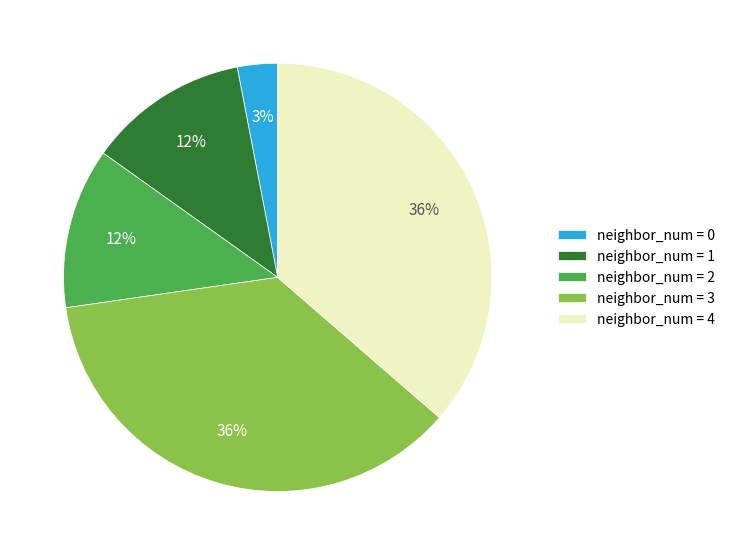

Is it true that neighbor_num = 4 is 36% of the pie?

True